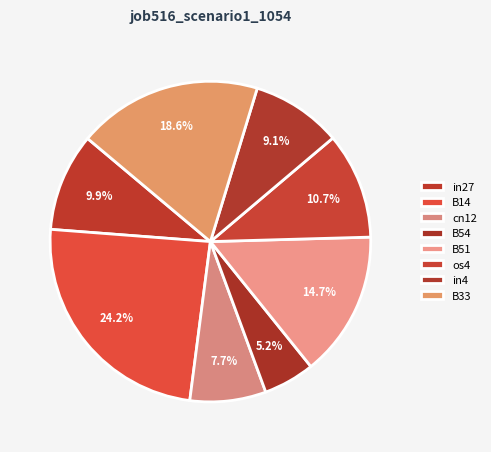

How many segments does this pie chart have?

8